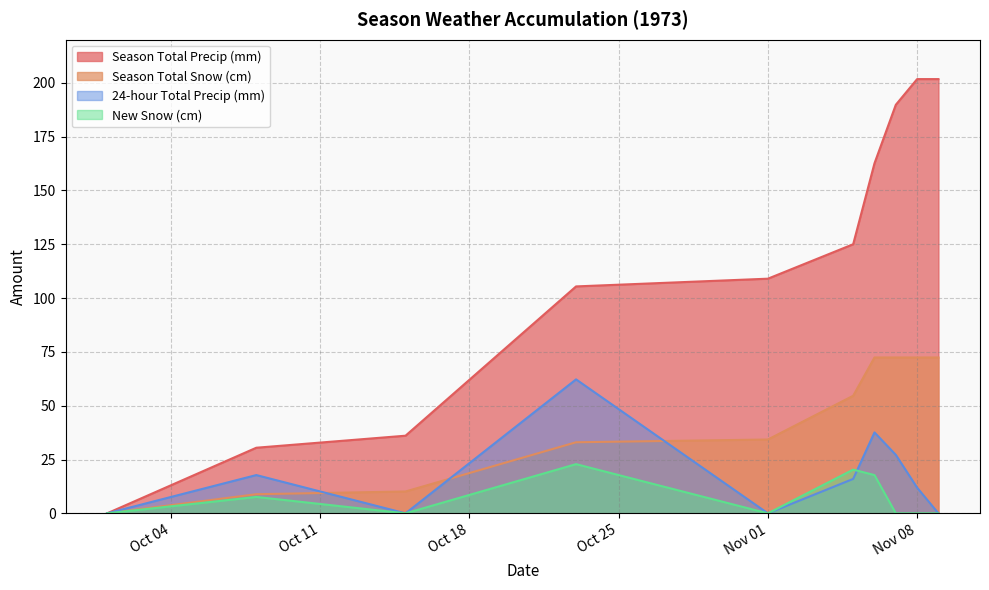

What is the sum of all Season Total Precip (mm) values?

1161.7